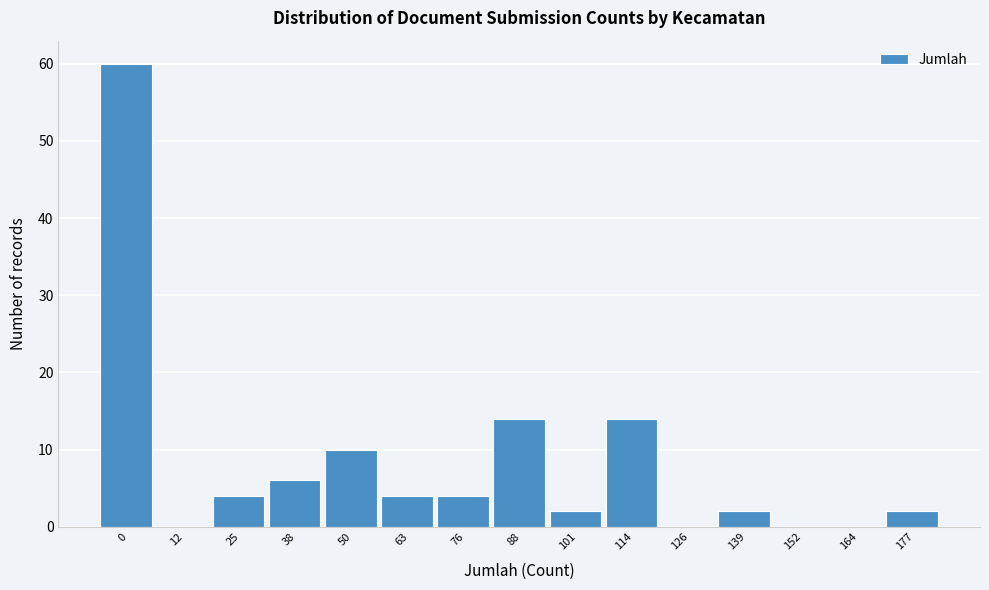

Reading right to left, transcribe all the data shown in this chart.

177=2	164=0	152=0	139=2	126=0	114=14	101=2	88=14	76=4	63=4	50=10	38=6	25=4	12=0	0=60